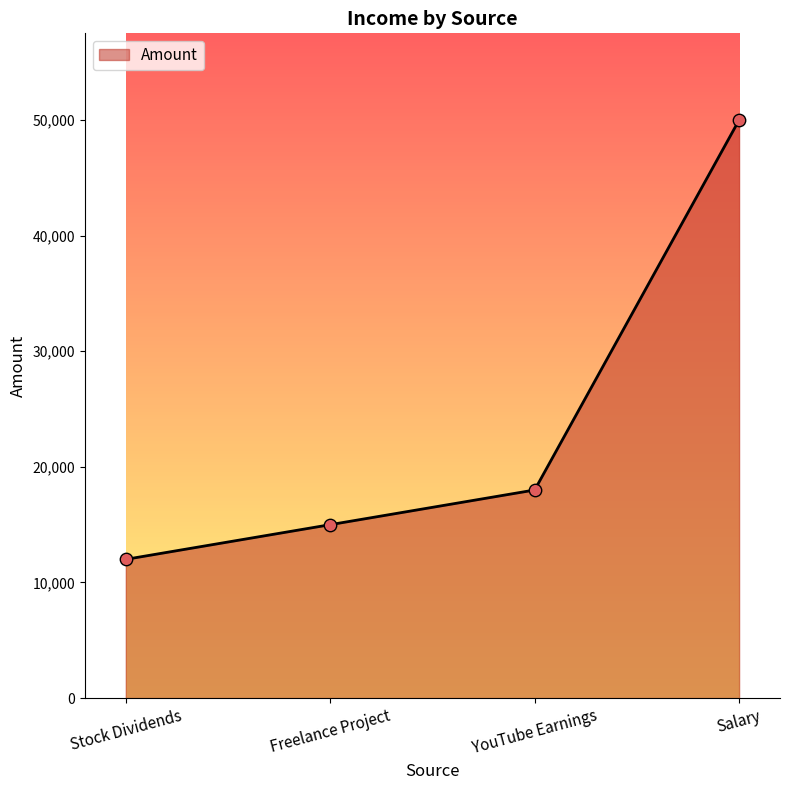

What is the change in value from Stock Dividends to Salary?

+38000